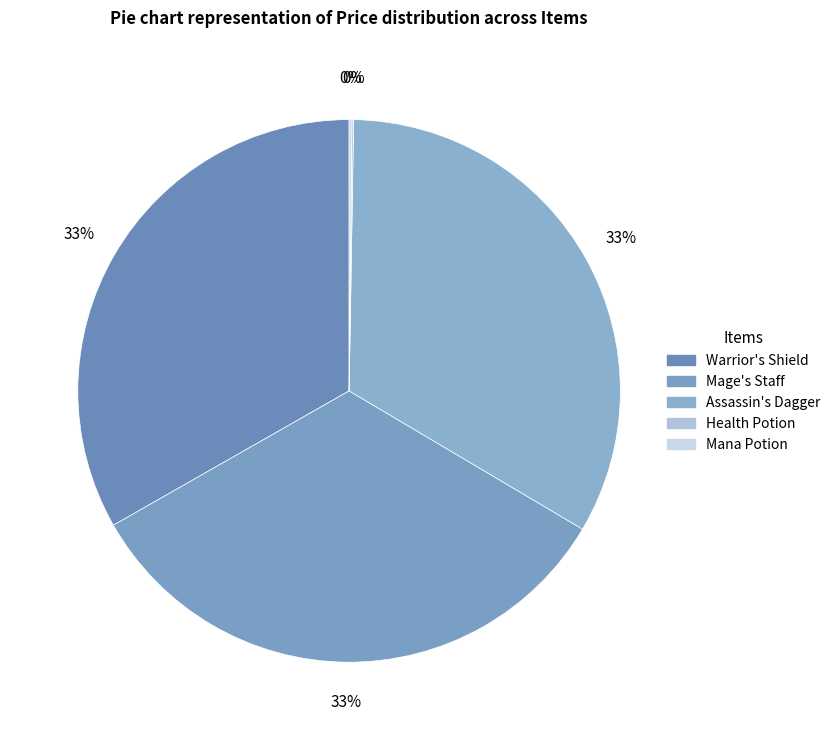

To the nearest percent, what percentage of the pie is Mage's Staff?

33%